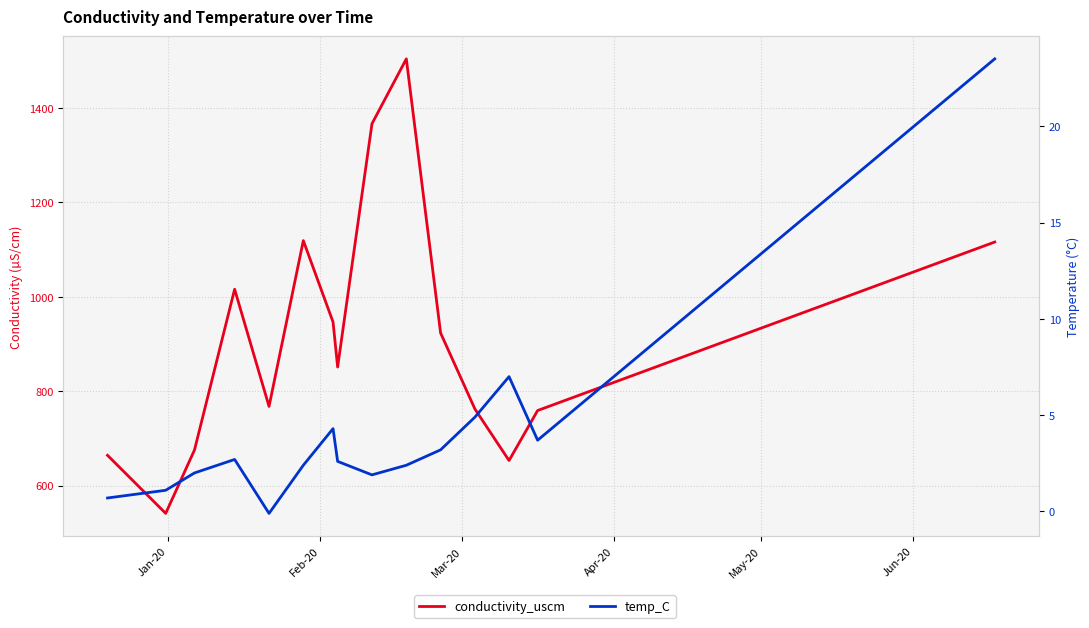

How many data points in temp_C are less than 2?

4